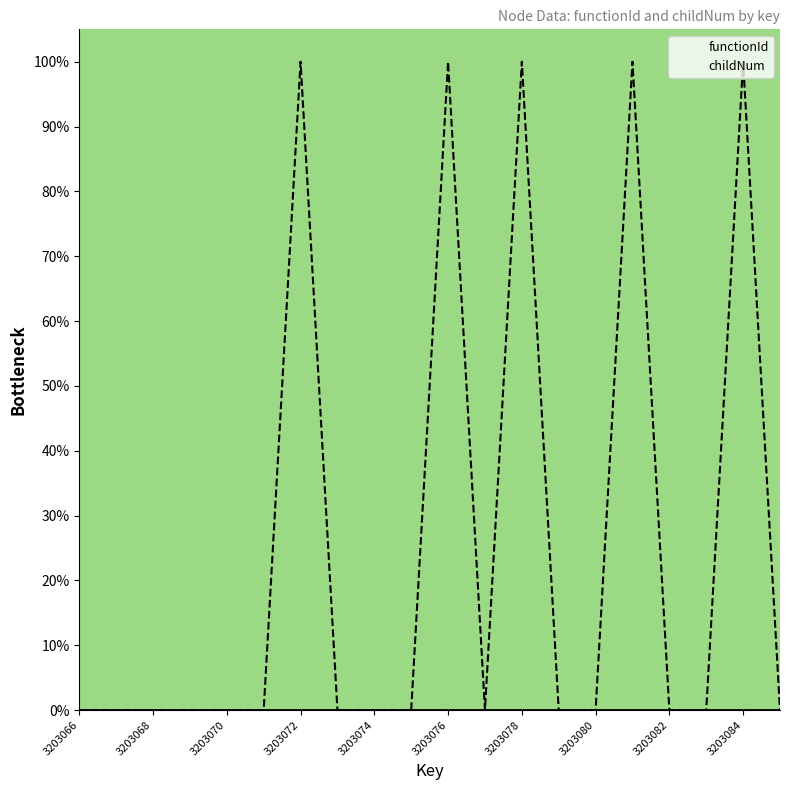

What position from the right is 17?

3